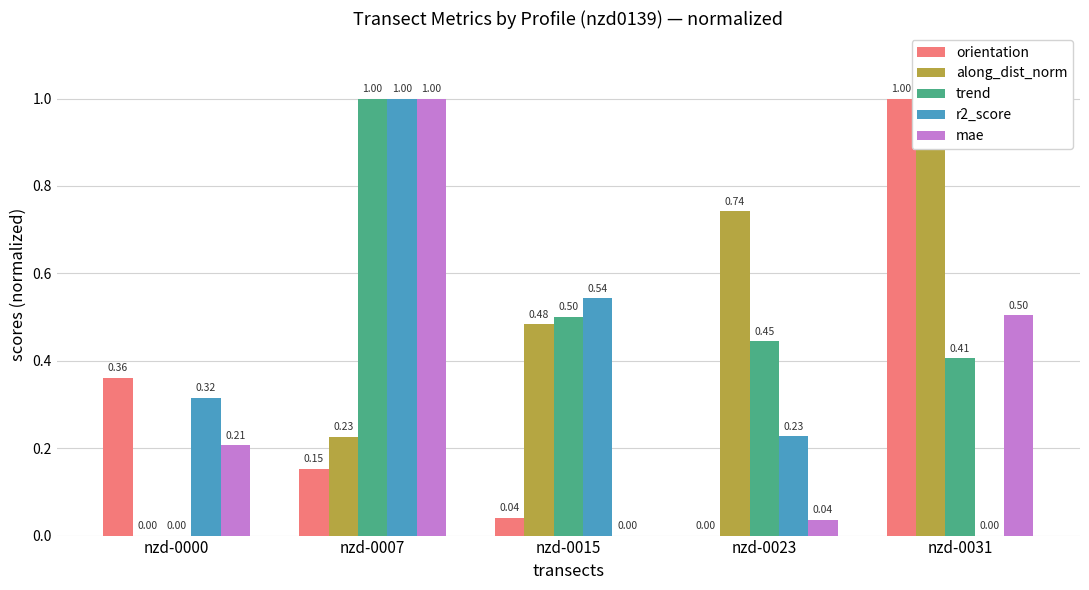

Count the trend values in the range 0 to 1.

5